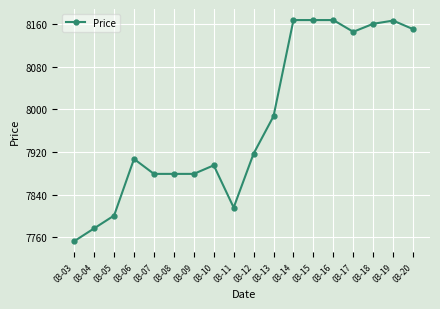

The value at 03-18 is 11287. True or false?

False